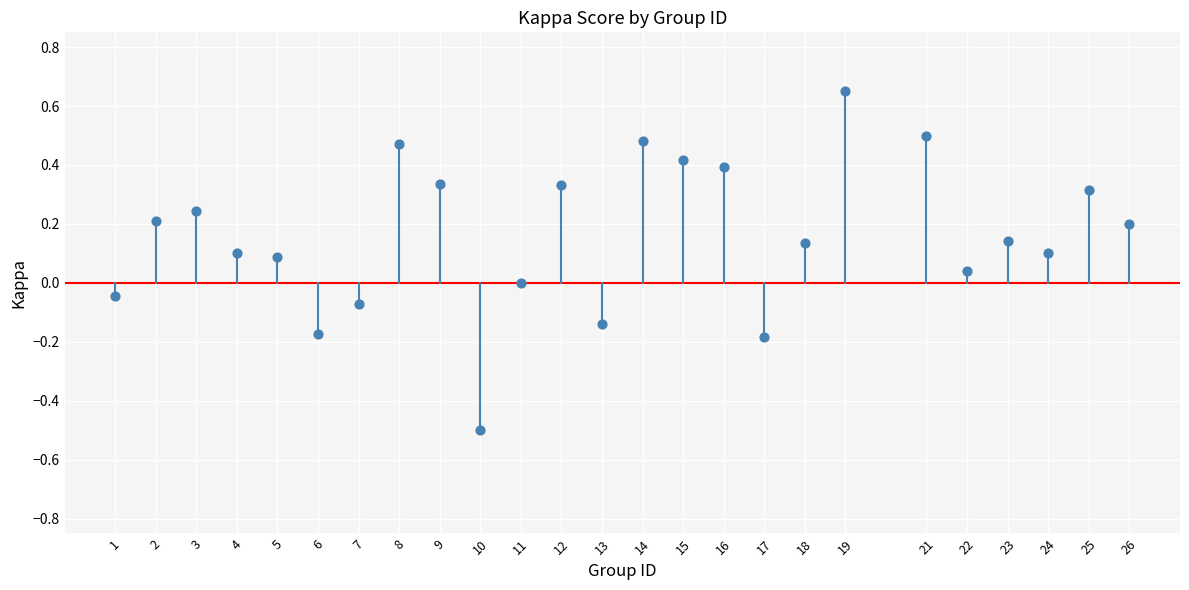

What is the range of X values (max minus min)?

25.0